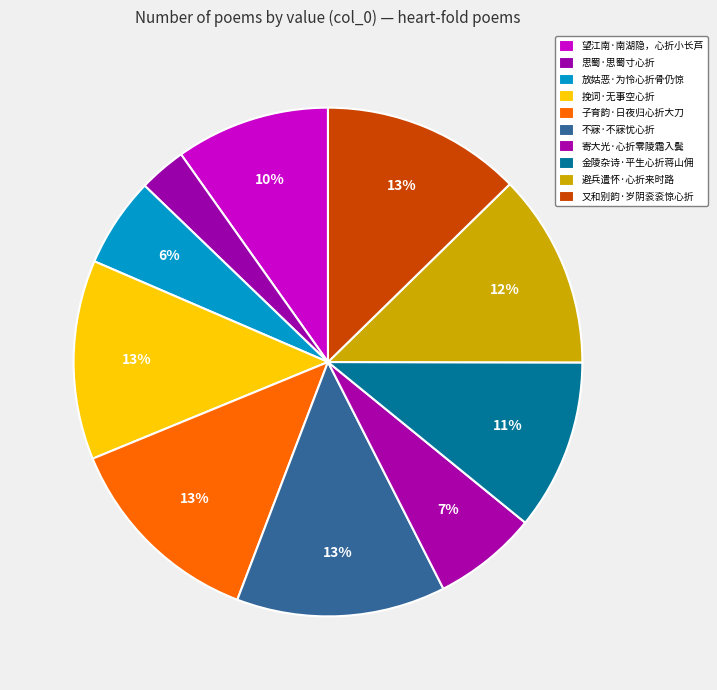

How many slices are in this pie chart?

10